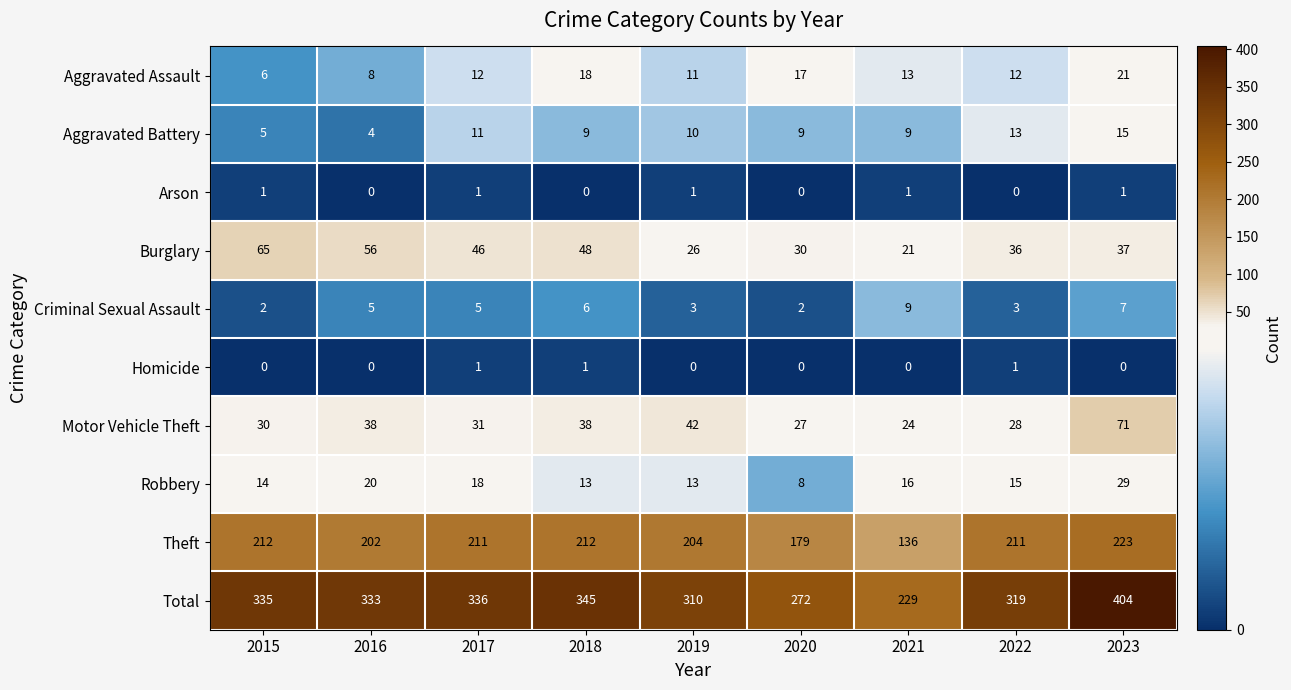

At which label does Motor Vehicle Theft first exceed 31?

2016